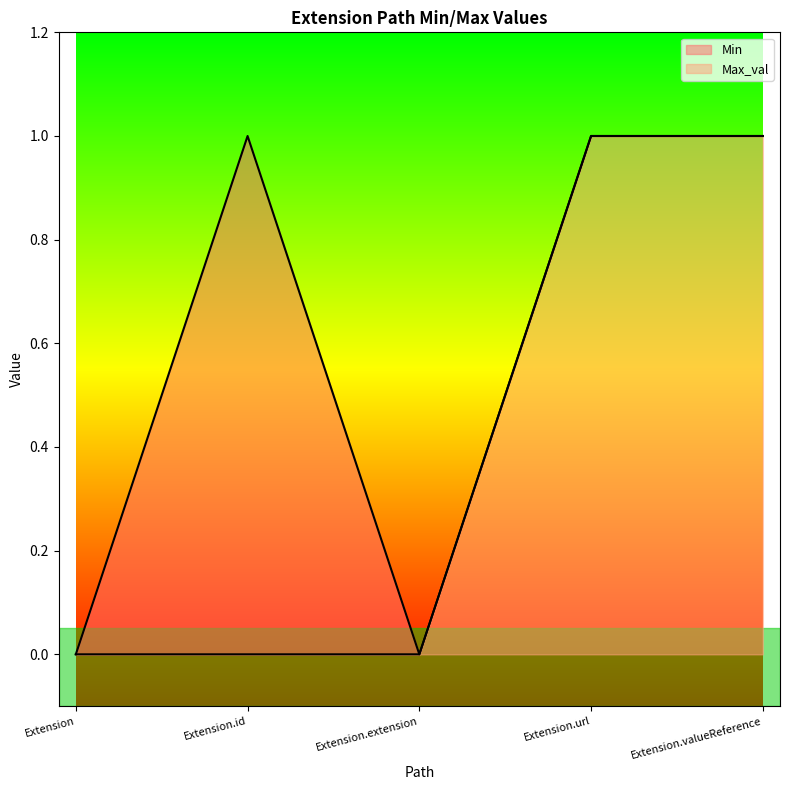

List the series in order of their peak value, highest first.

Min, Max_val